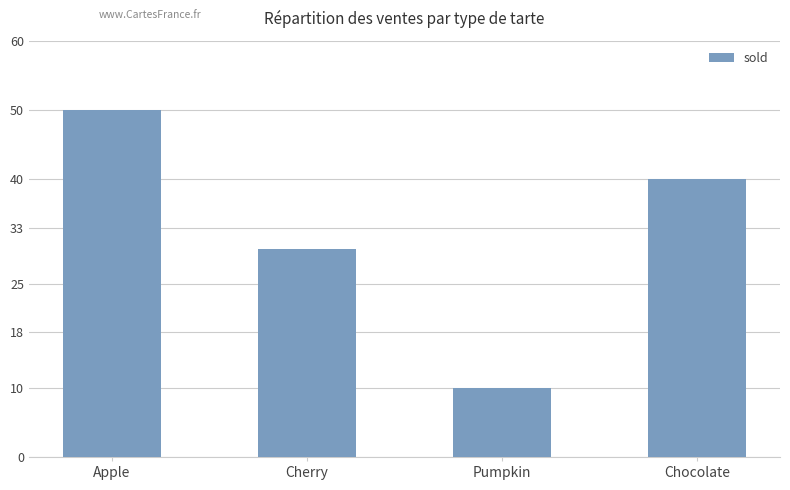

The value at Pumpkin is 16. True or false?

False